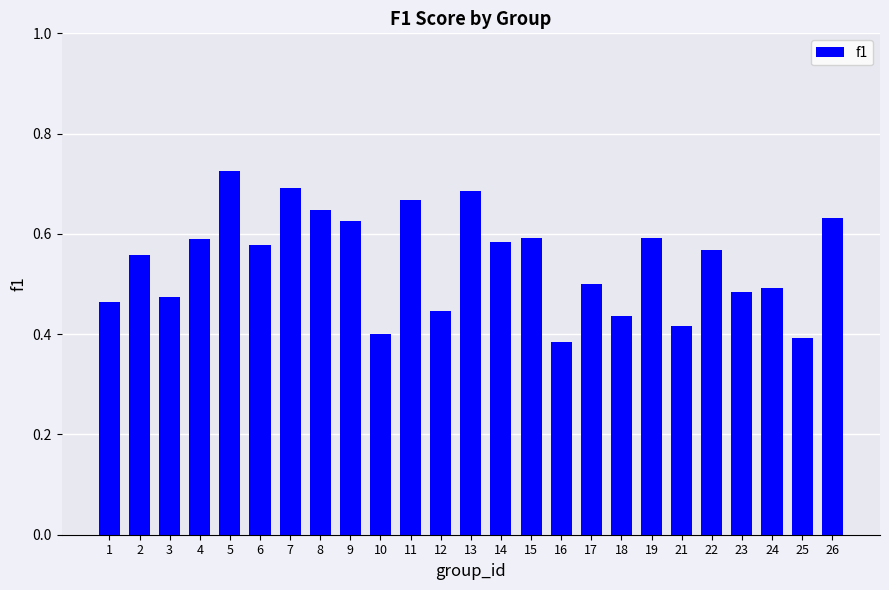

The chart shows a value of 0.4 at 5. True or false?

False